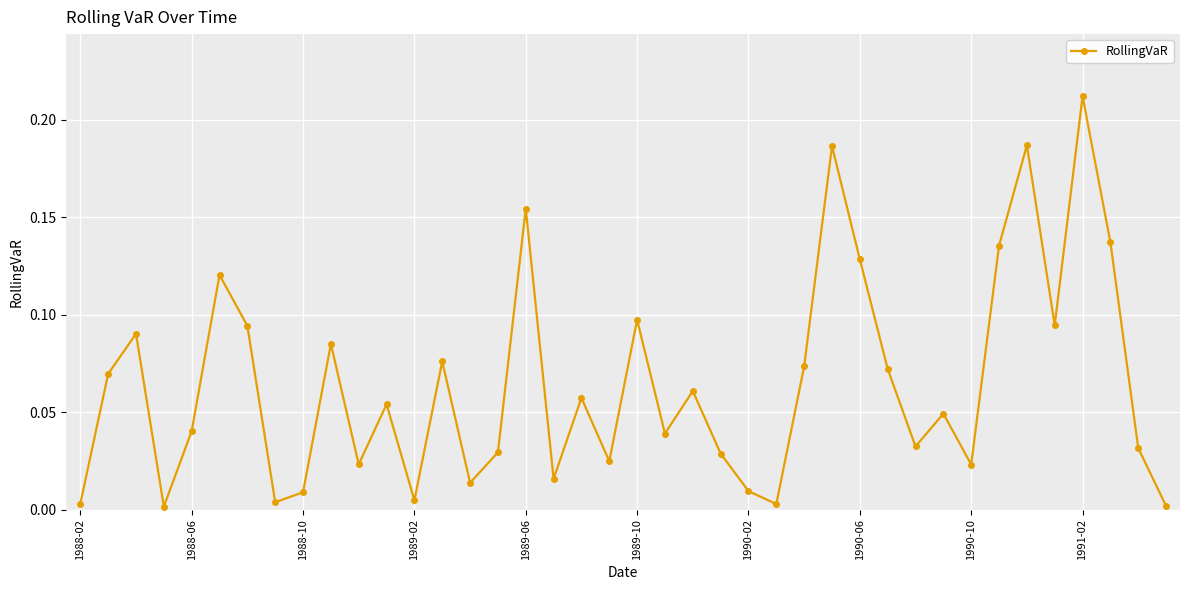

How many interior local peaks (higher than both neighbors) does the data have?

13